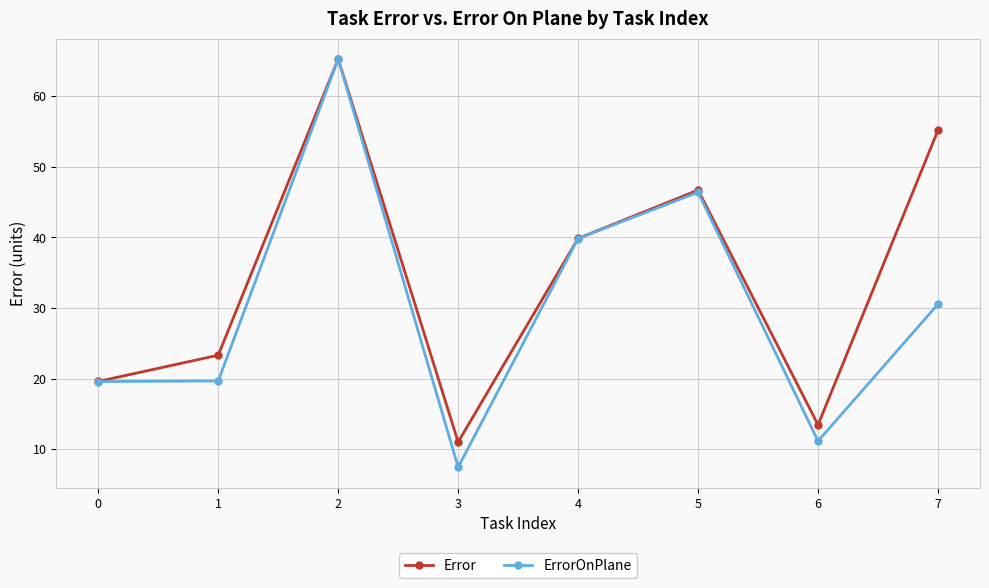

What is the maximum value shown in the chart?

65.2